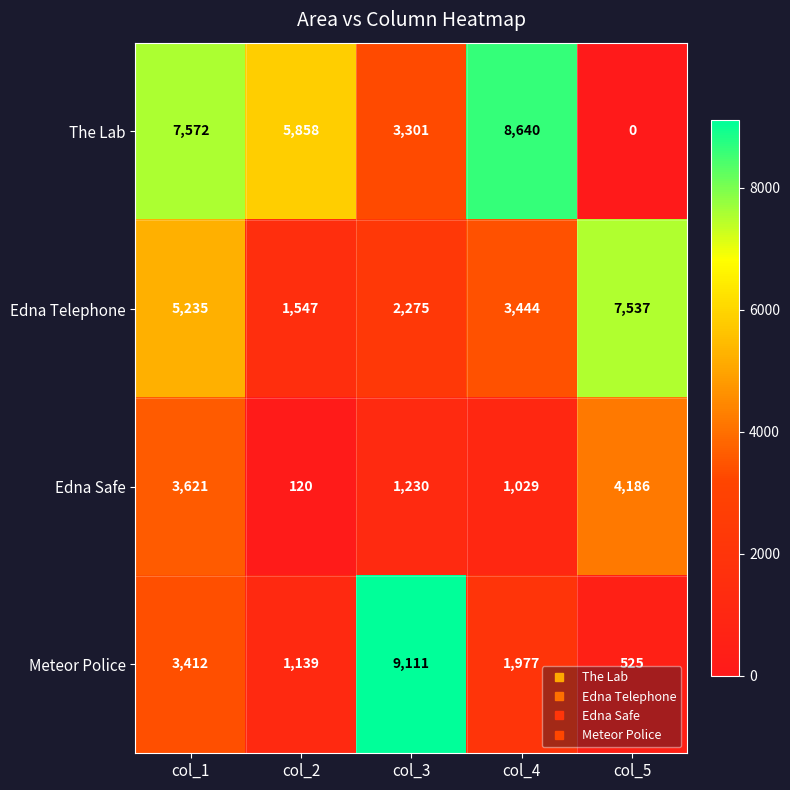

What value does the Edna Telephone series have at col_5?

7537